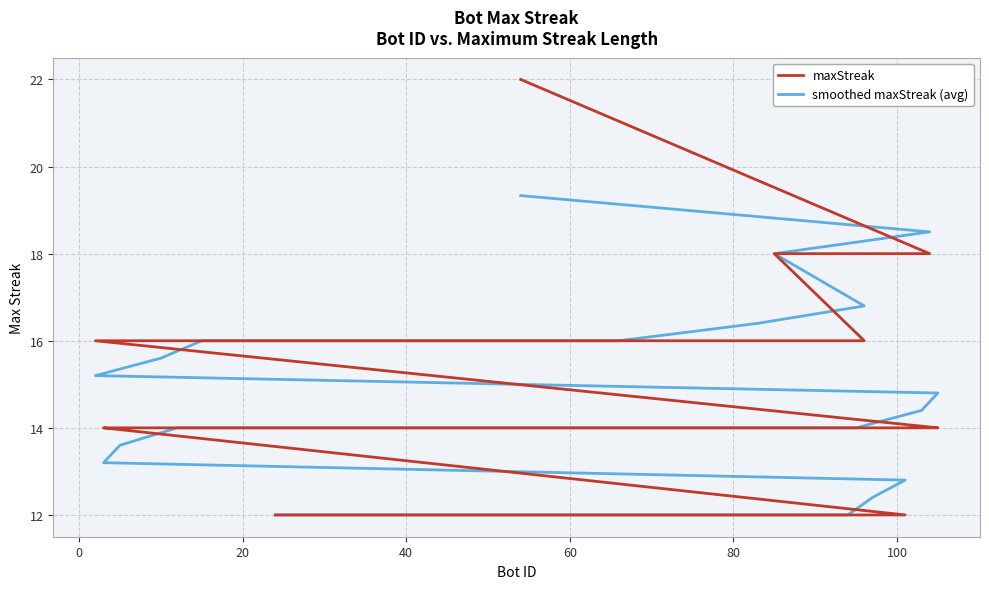

Is the value of maxStreak at 37 greater than the value of smoothed maxStreak (avg) at 27?

No